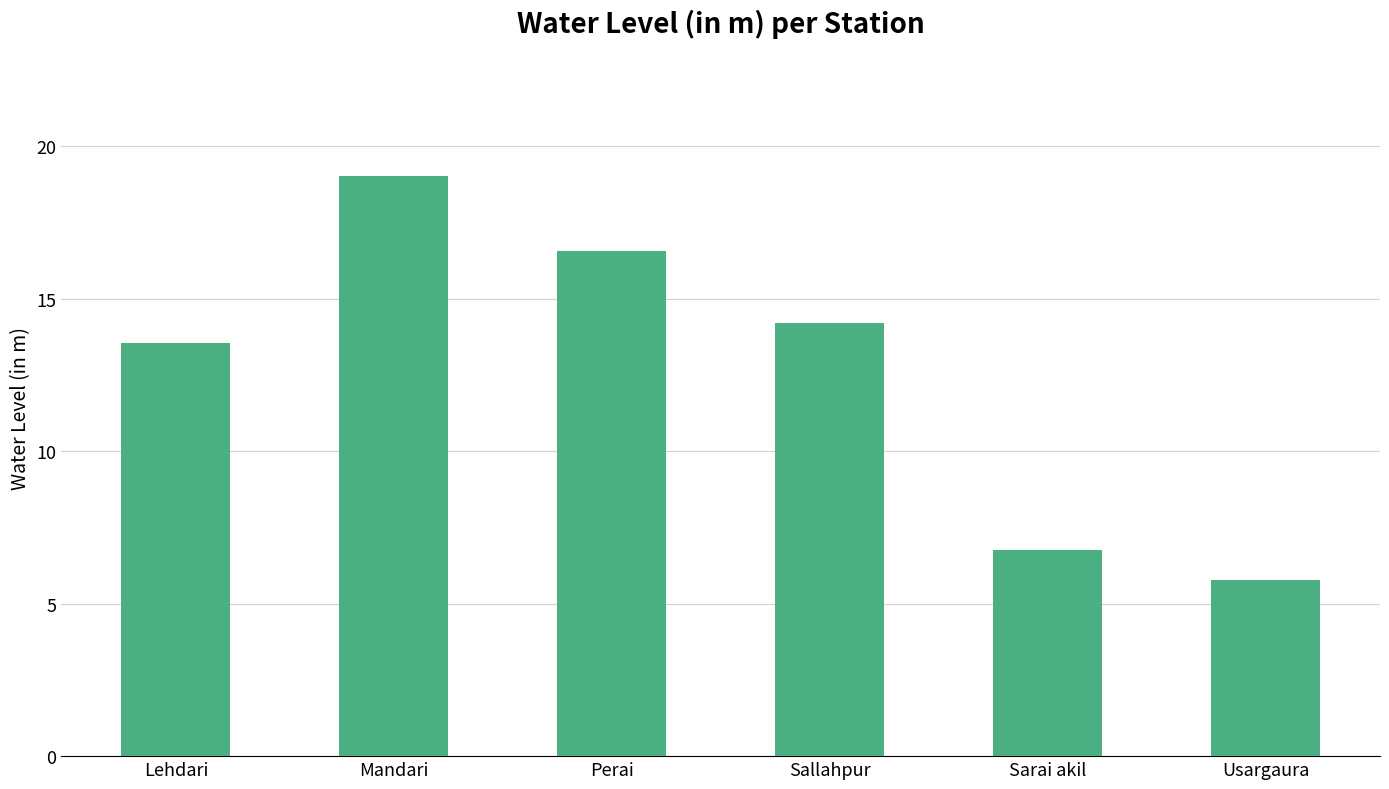

What is the label of the 3rd bar from the right?

Sallahpur